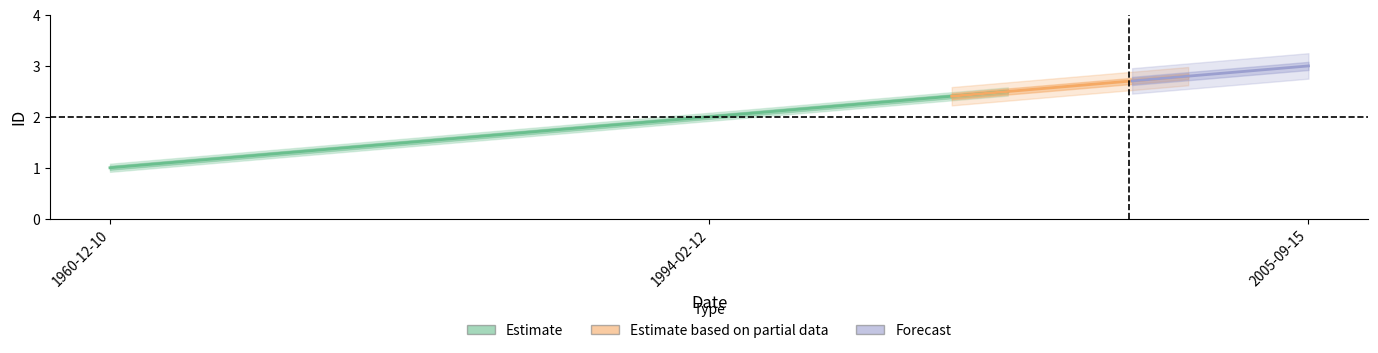

Which category has the lowest value across all series?

1960-12-10